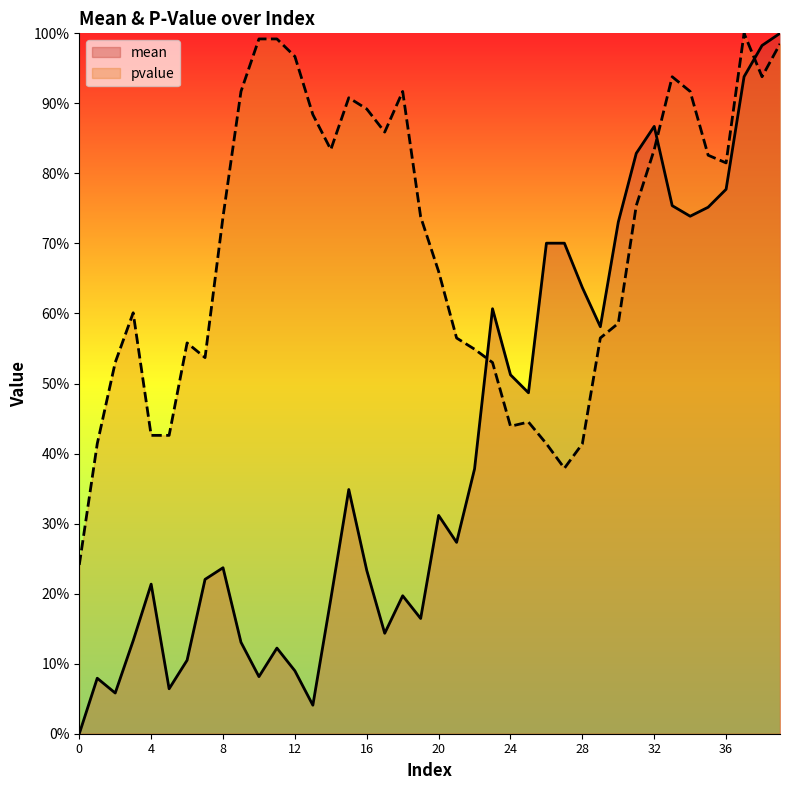

Reading left to right, what are all the values shown in this chart?

mean: 0.0	0.1	0.1	0.1	0.2	0.1	0.1	0.2	0.2	0.1	0.1	0.1	0.1	0.0	0.2	0.3	0.2	0.1	0.2	0.2	0.3	0.3	0.4	0.6	0.5	0.5	0.7	0.7	0.6	0.6	0.7	0.8	0.9	0.8	0.7	0.8	0.8	0.9	1.0	1.0
pvalue: 0.2	0.4	0.5	0.6	0.4	0.4	0.6	0.5	0.7	0.9	1.0	1.0	1.0	0.9	0.8	0.9	0.9	0.9	0.9	0.7	0.7	0.6	0.5	0.5	0.4	0.4	0.4	0.4	0.4	0.6	0.6	0.8	0.8	0.9	0.9	0.8	0.8	1.0	0.9	1.0